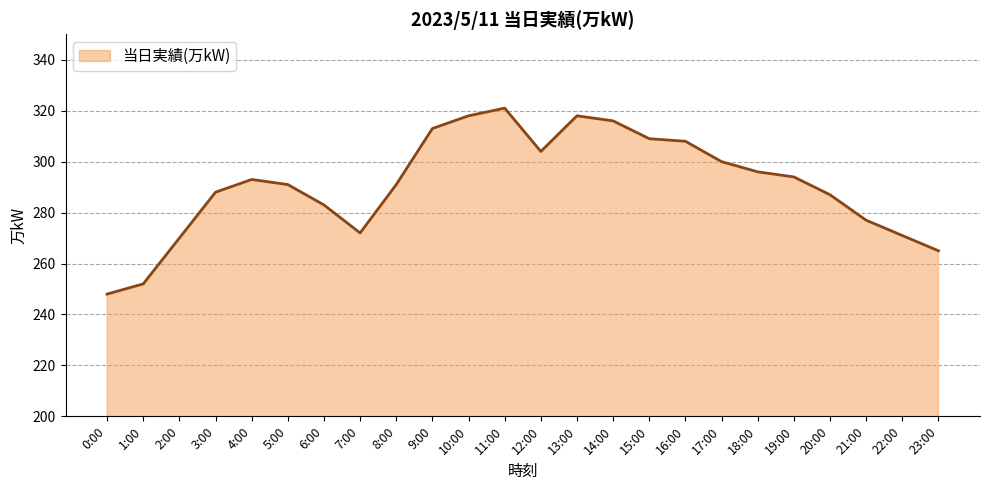

Which category has the highest value across all series?

11:00